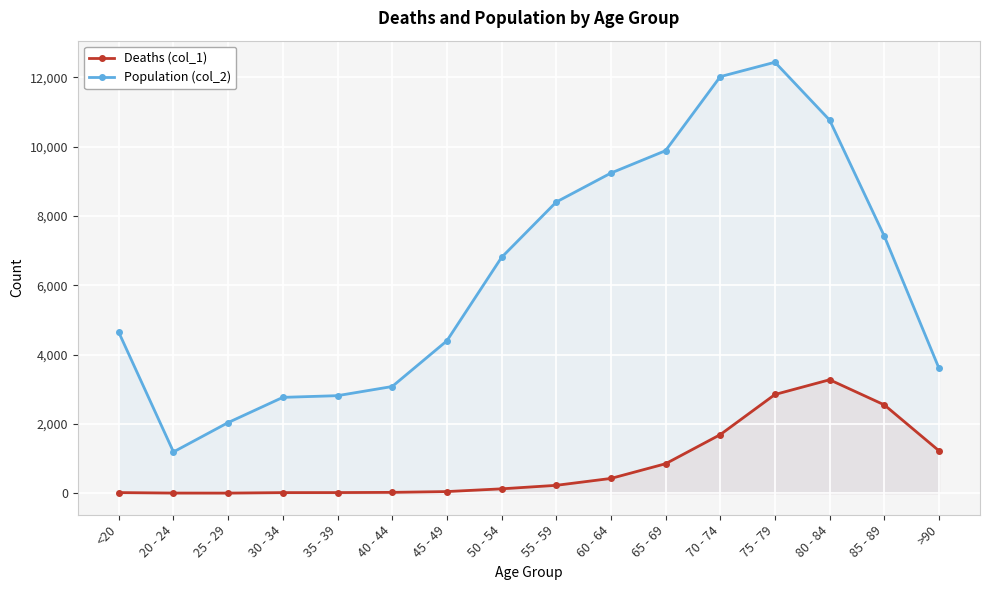

Rank the series by their average value, from highest to lowest.

Population (col_2), Deaths (col_1)